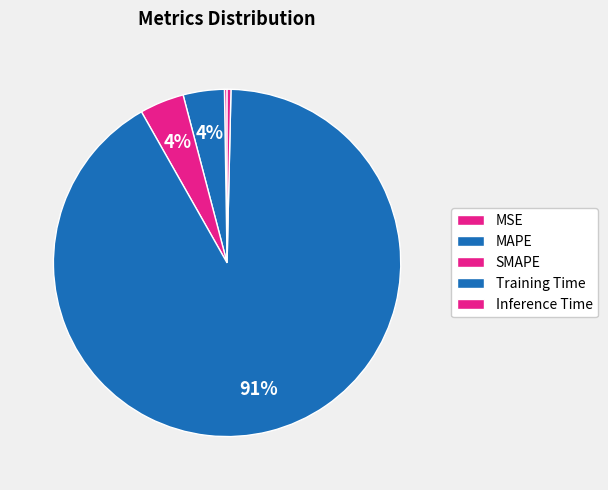

Is Training Time the majority of the pie?

Yes